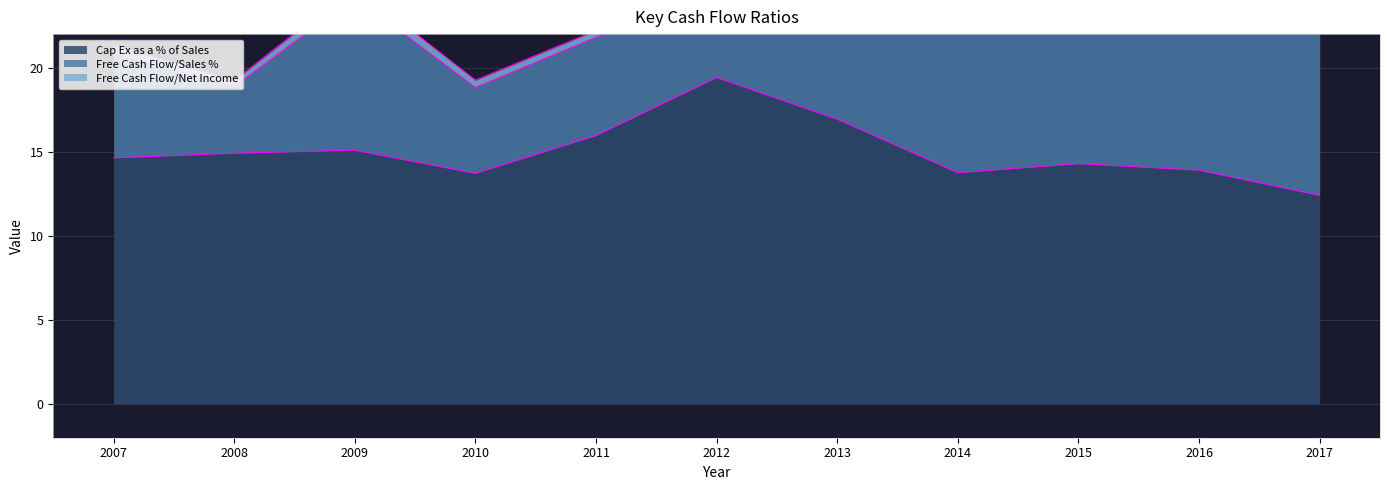

Rank the categories by Free Cash Flow/Sales % value from highest to lowest.

2017, 2016, 2015, 2014, 2009, 2013, 2007, 2011, 2010, 2012, 2008